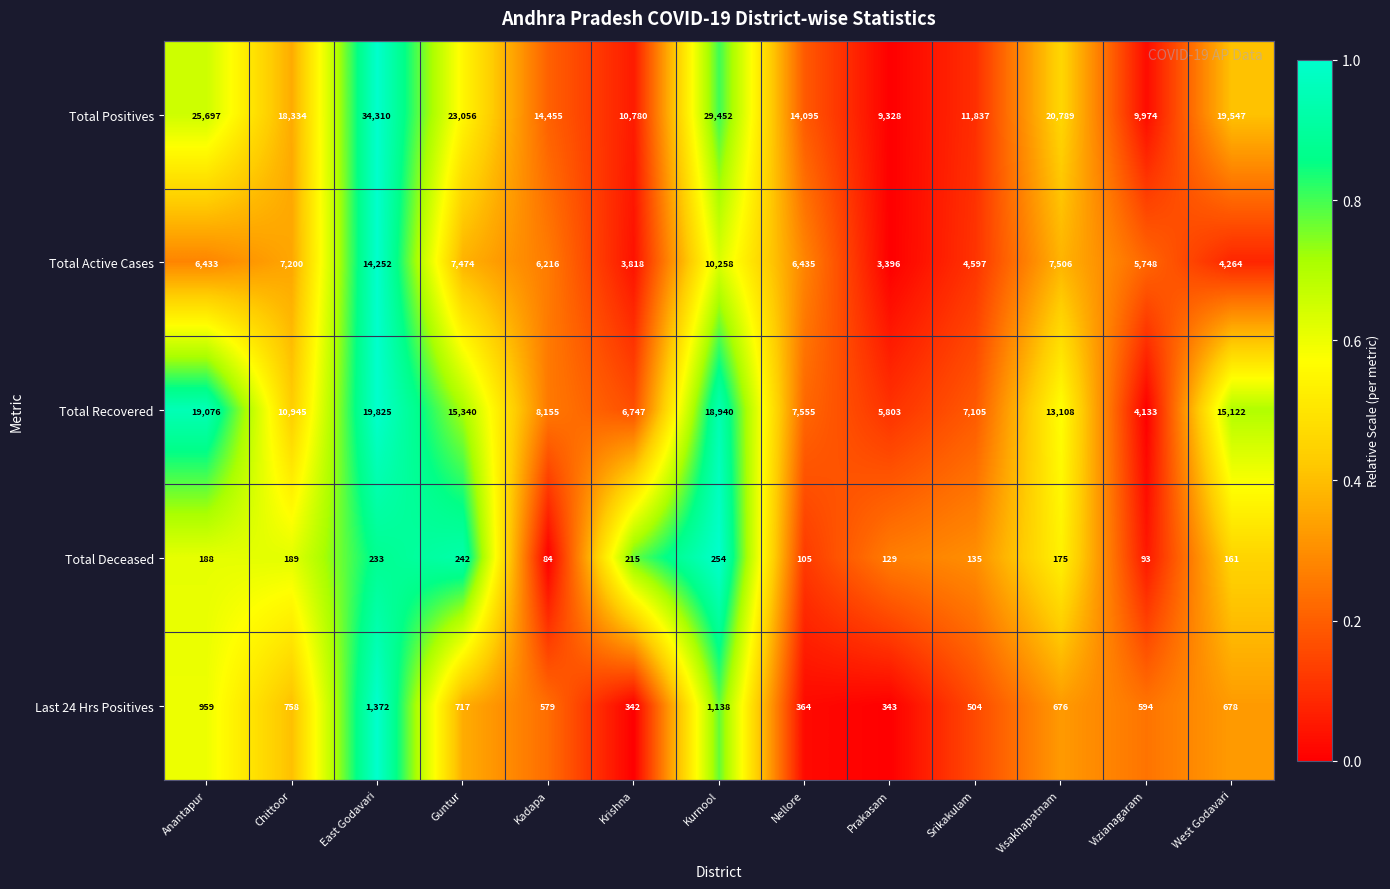

Rank the categories by Total Positives value from highest to lowest.

East Godavari, Kurnool, Anantapur, Guntur, Visakhapatnam, West Godavari, Chittoor, Kadapa, Nellore, Srikakulam, Krishna, Vizianagaram, Prakasam